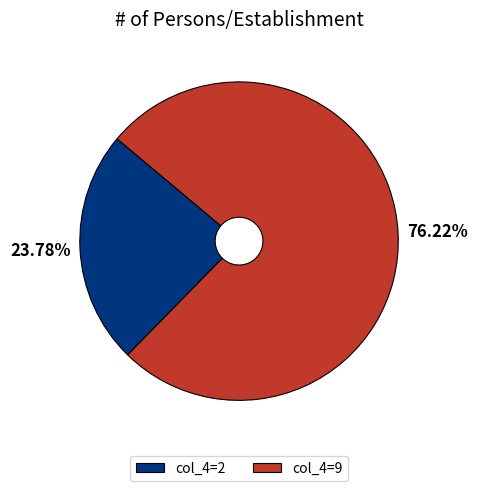

Combined, do col_4=2 and col_4=9 account for over 50%?

Yes